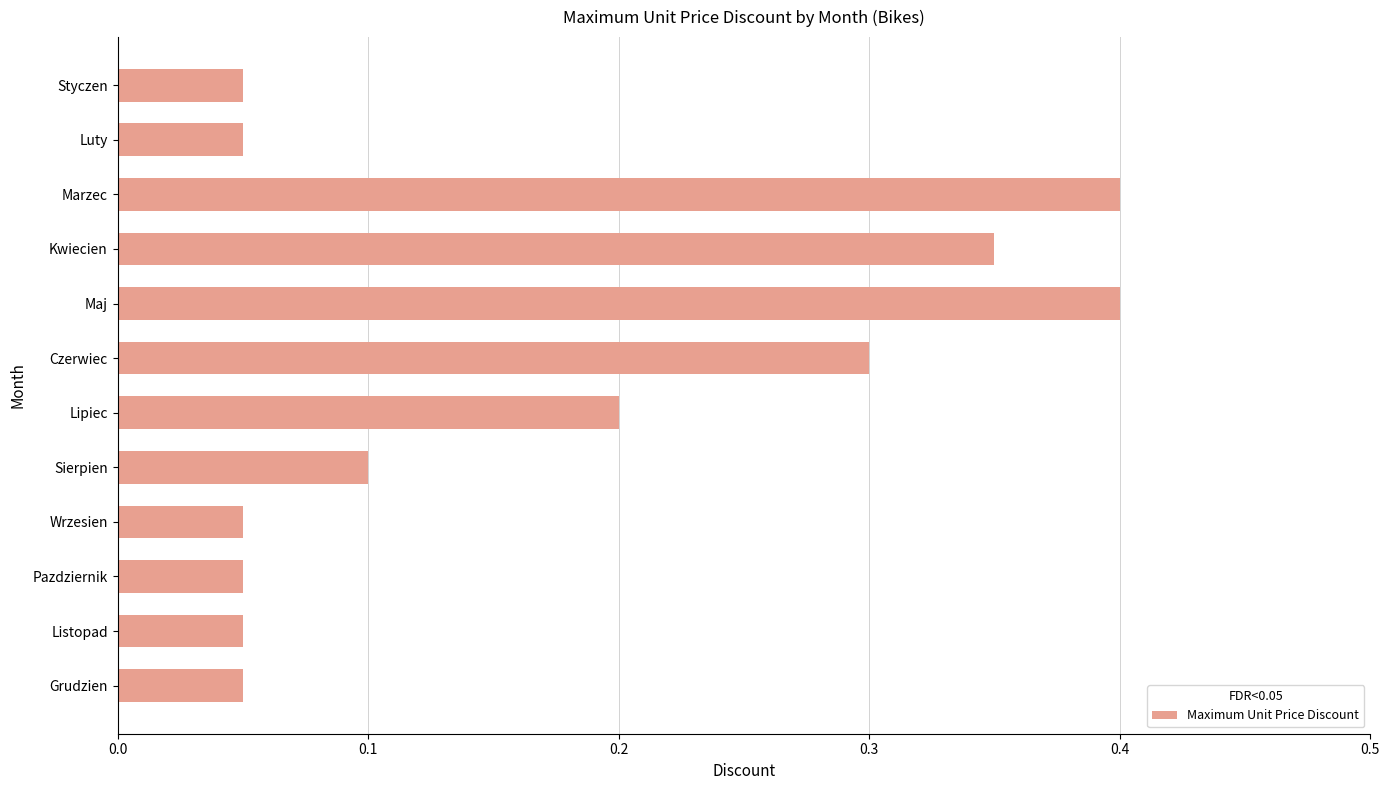

How many bars are there in total?

12